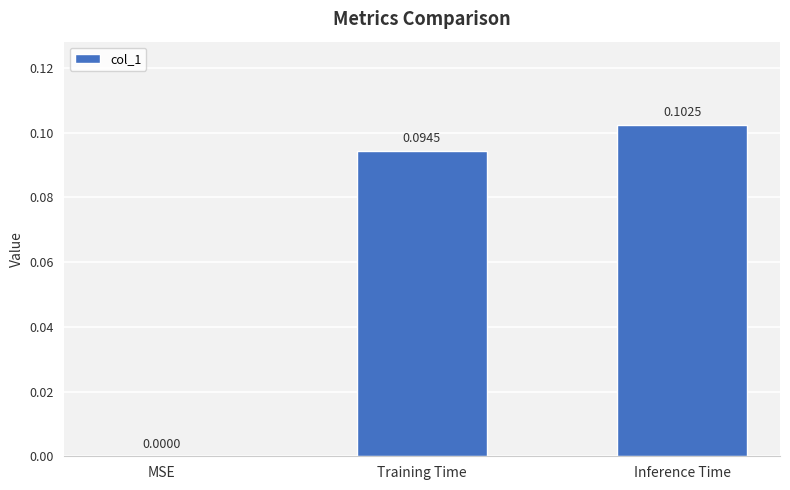

What is the sum of all values?

0.2